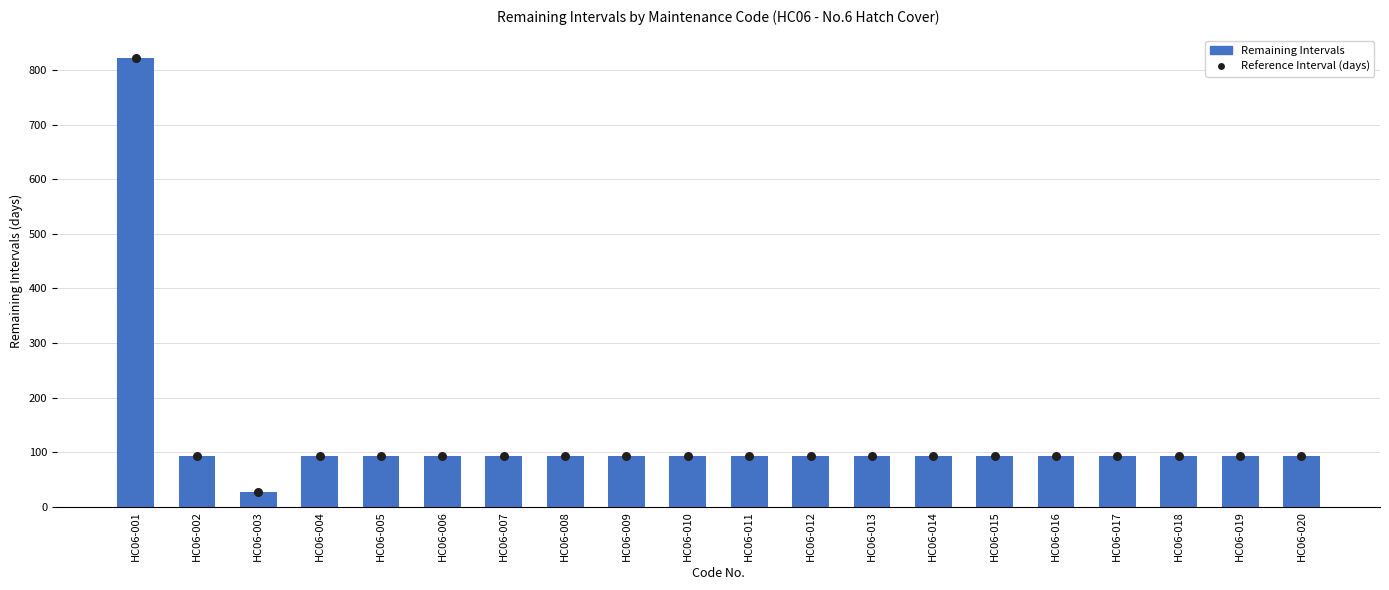

Is the value of Remaining Intervals at HC06-006 greater than the value of Reference Interval (days) at HC06-015?

No